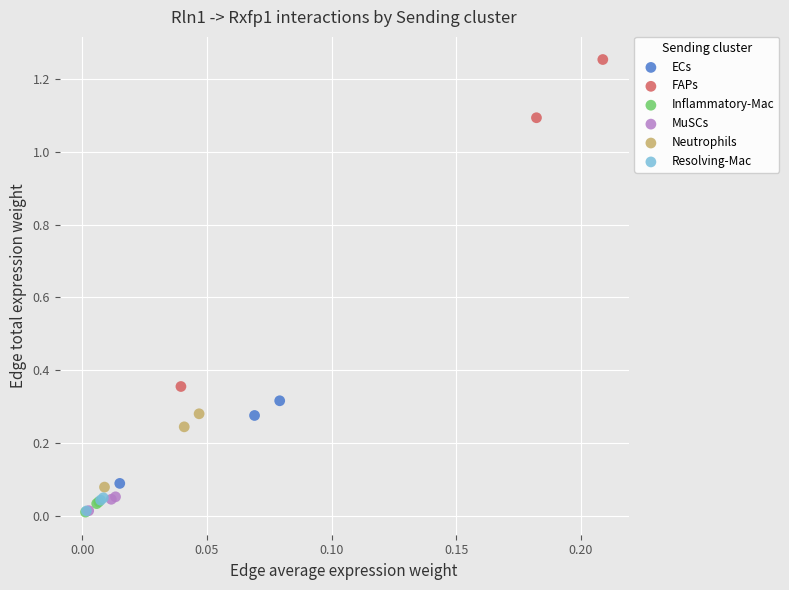

What are all the series names shown in the legend?

ECs, FAPs, Inflammatory-Mac, MuSCs, Neutrophils, Resolving-Mac